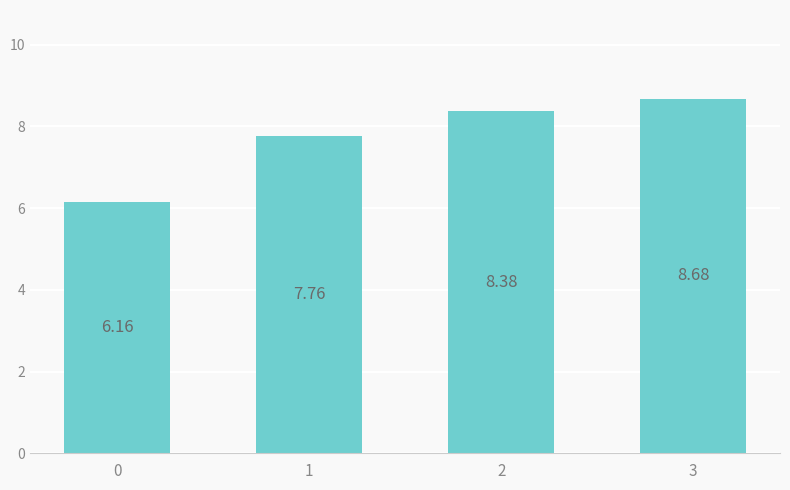

What is the difference between the maximum and minimum values?

2.5